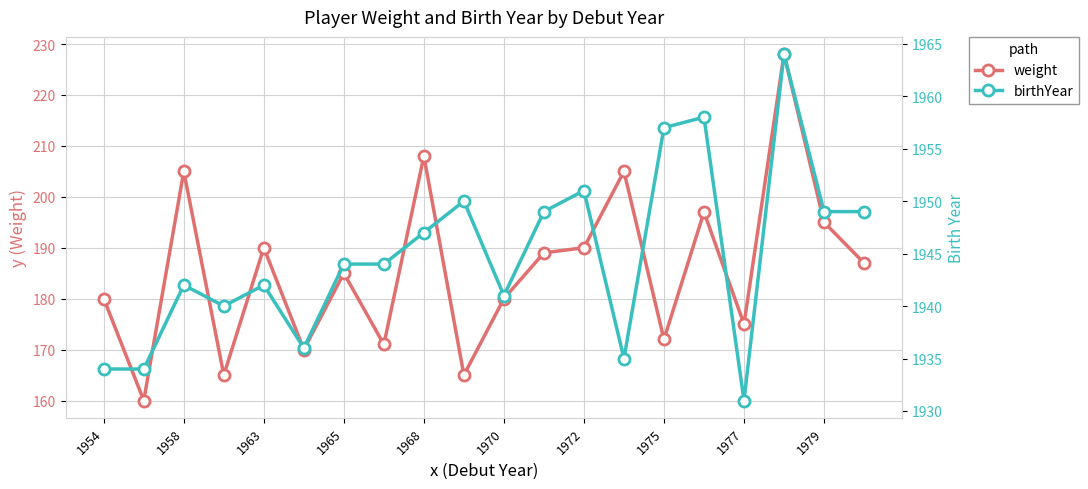

What is the value of the birthYear point at the 5th from the left?

1942